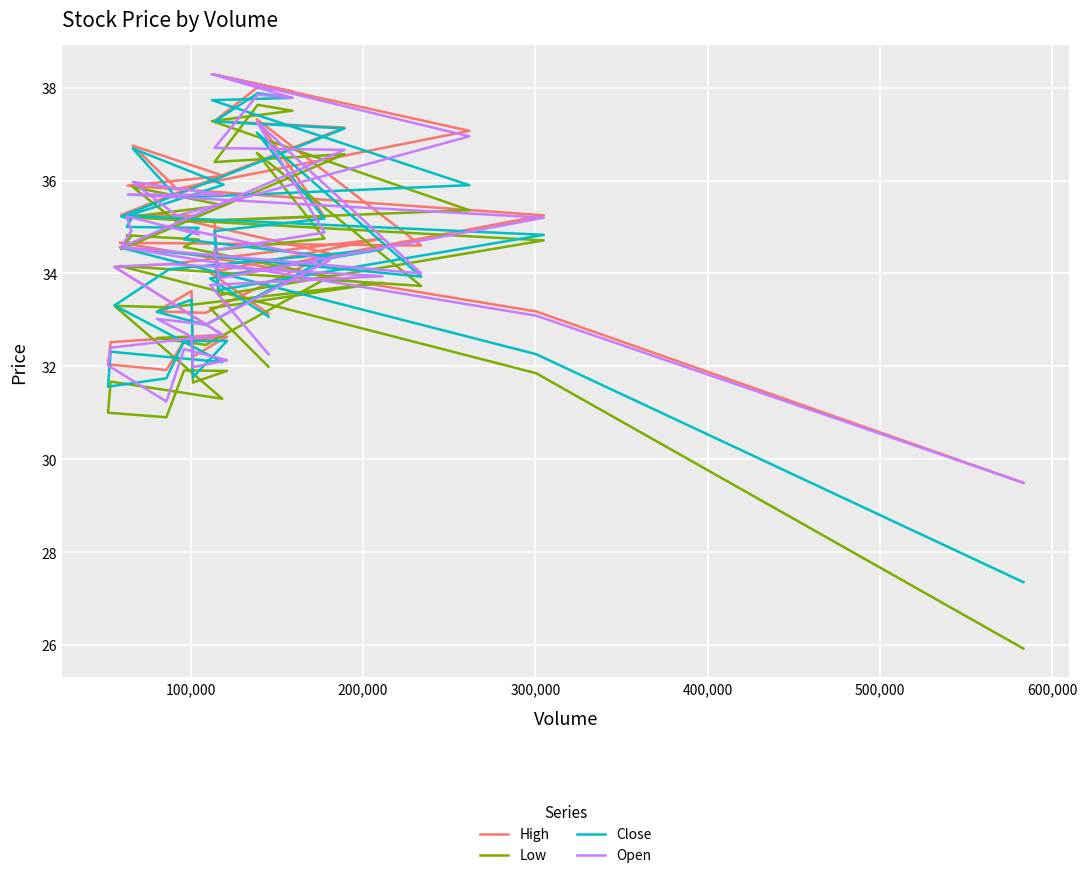

Is it true that Close equals 12.6 at 8?

False